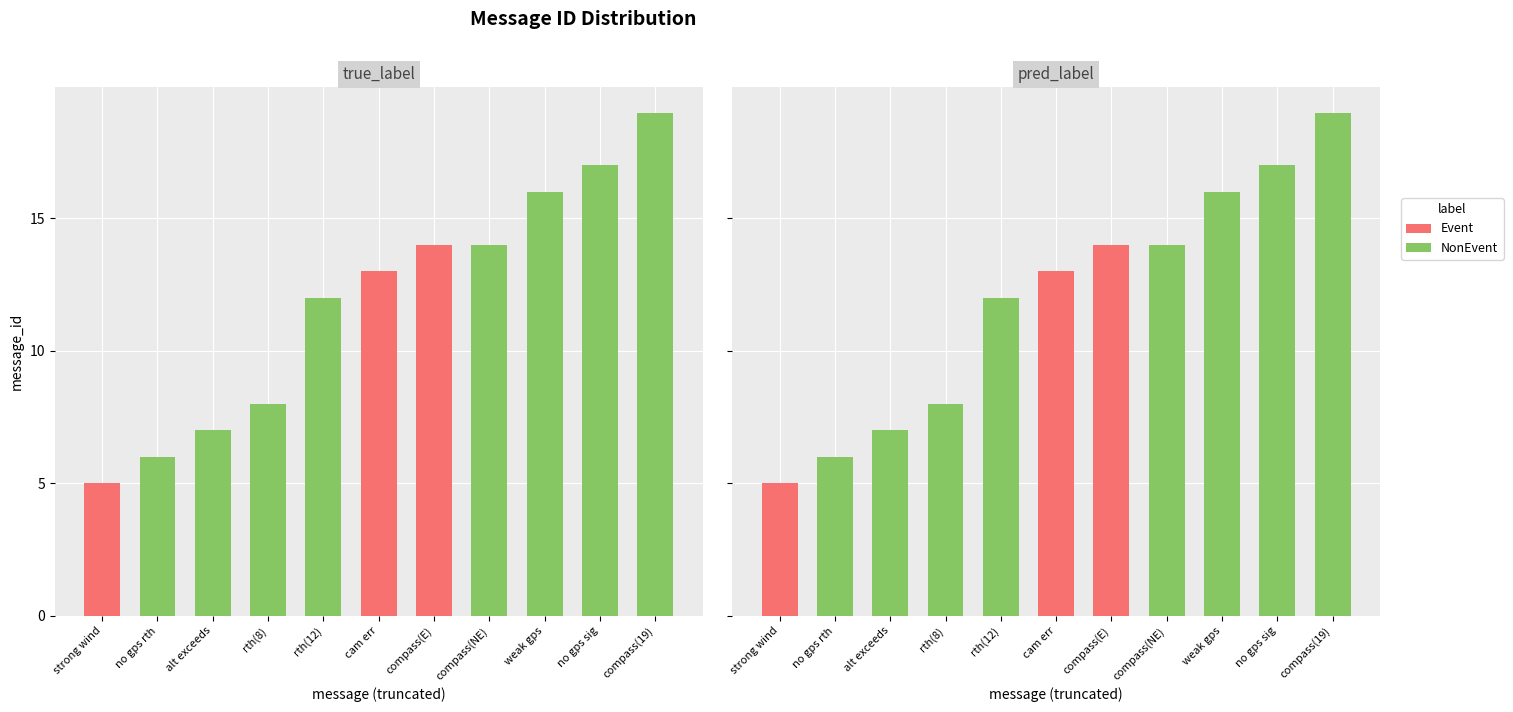

Rank the series at no gps rth from highest to lowest value.

NonEvent, Event